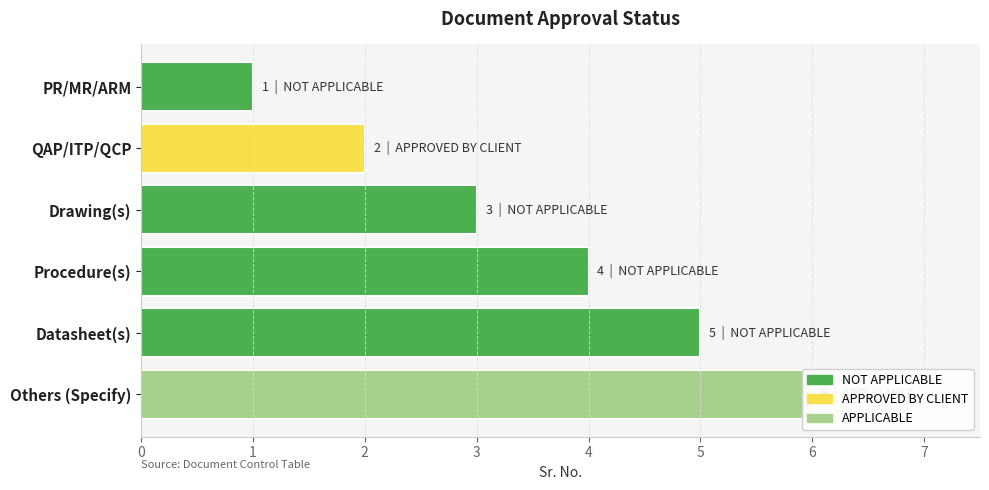

What is the difference between the second highest and second lowest values?

3